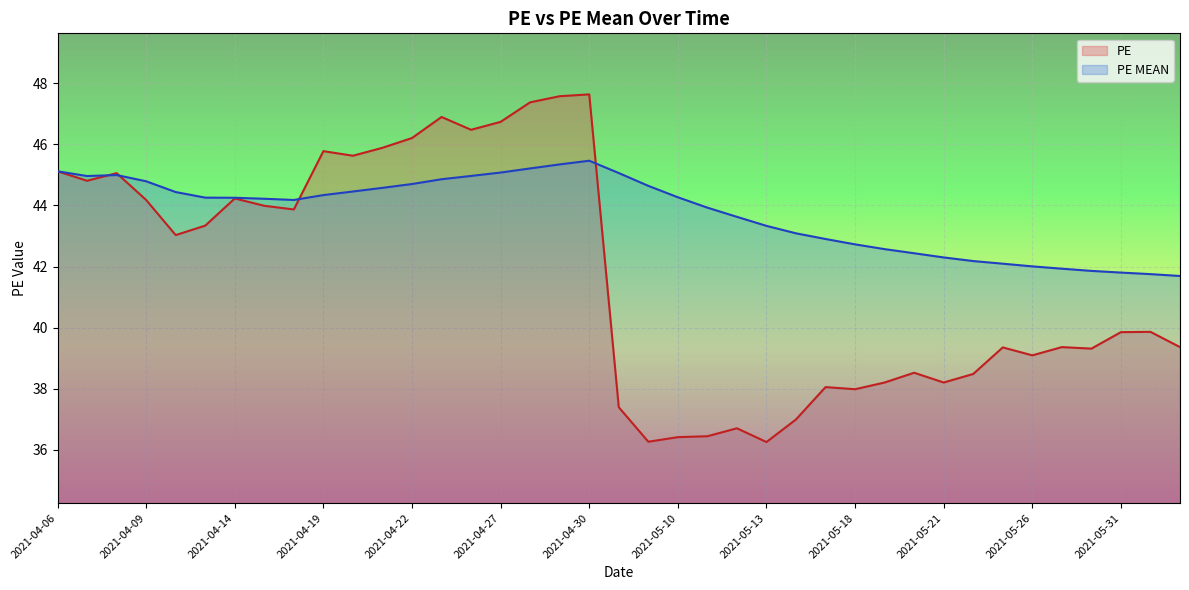

Which series ends up on top after the final intersection of PE and PE MEAN?

PE MEAN